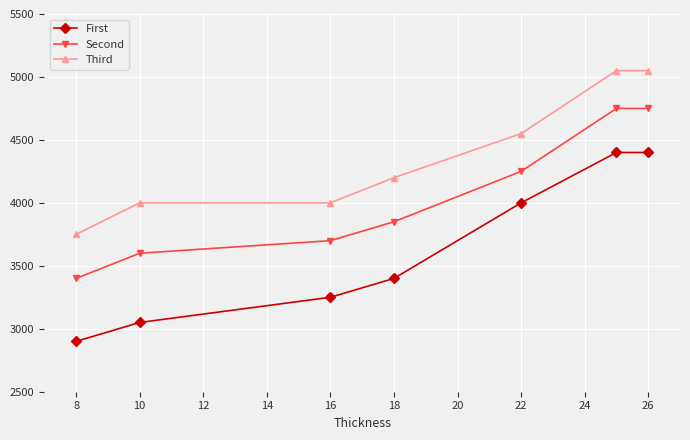

Which series has the largest total across all categories?

Third